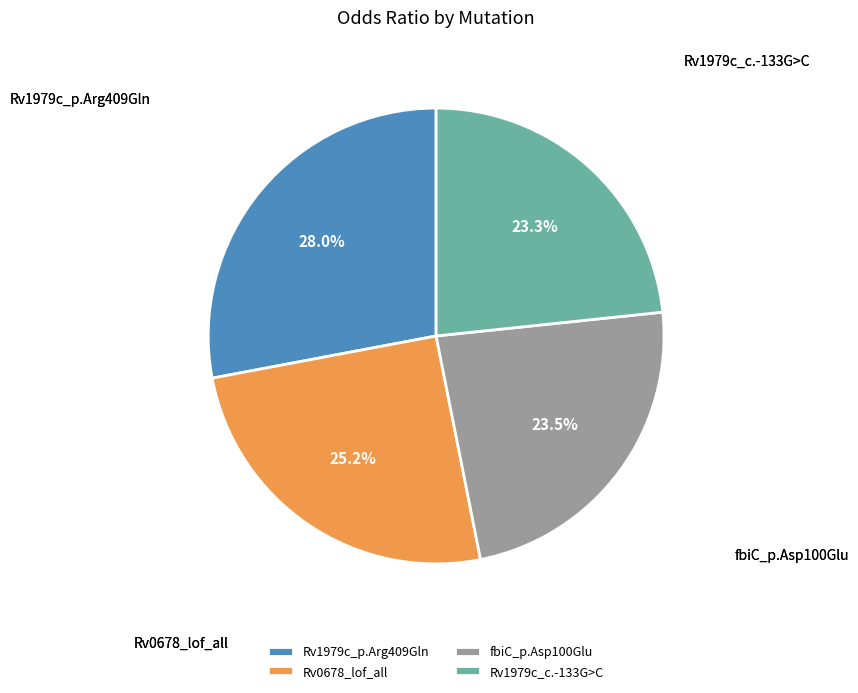

Does fbiC_p.Asp100Glu account for over 50% of the chart?

No